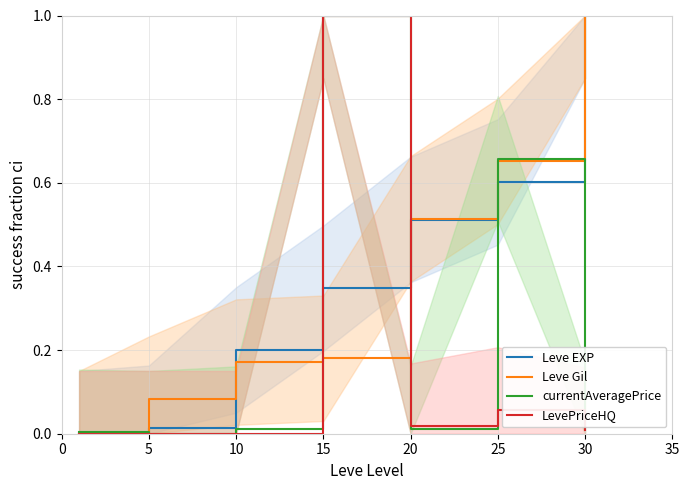

The currentAveragePrice series shows 0.0 at 5. True or false?

True